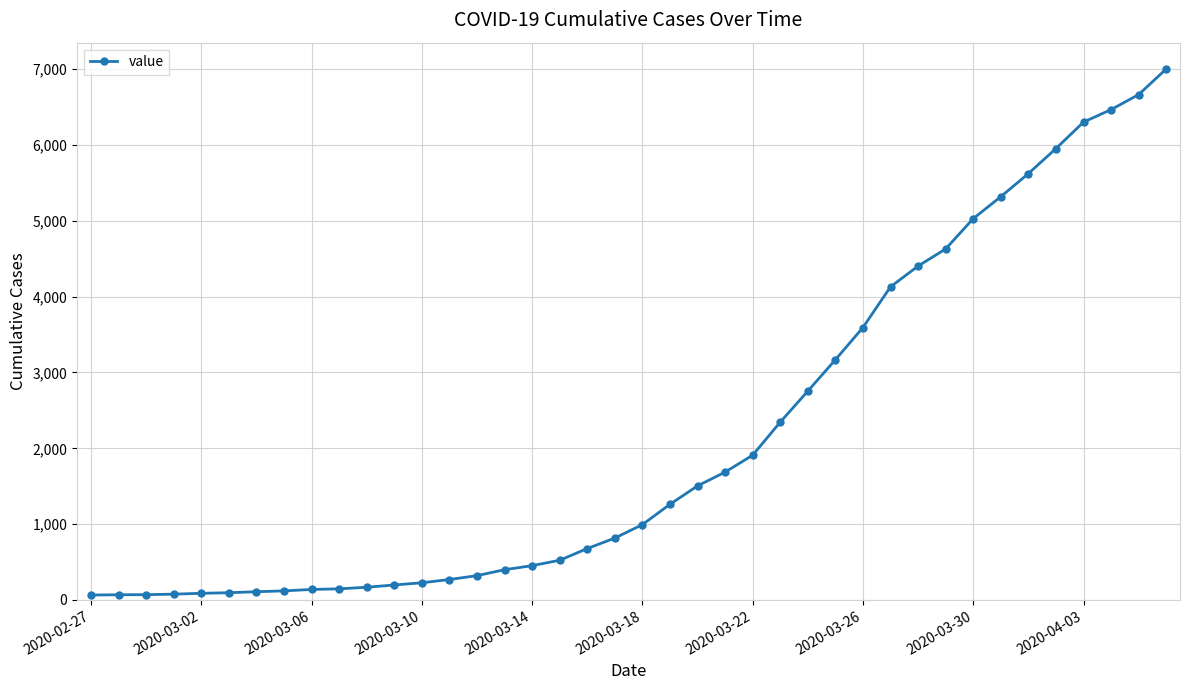

What is the greatest value displayed?

7004